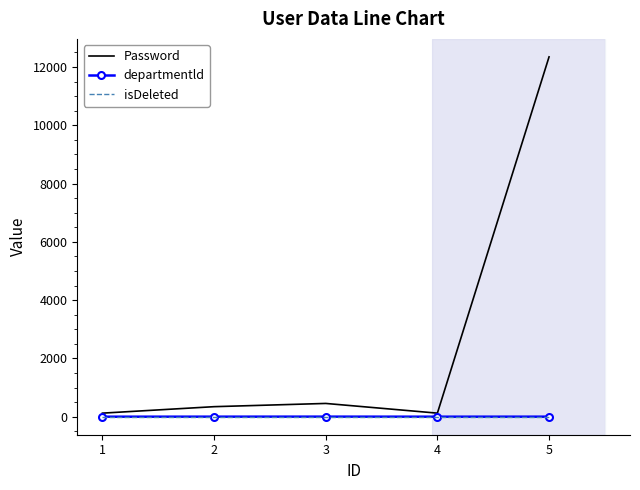

What is the maximum value for Password?

12345